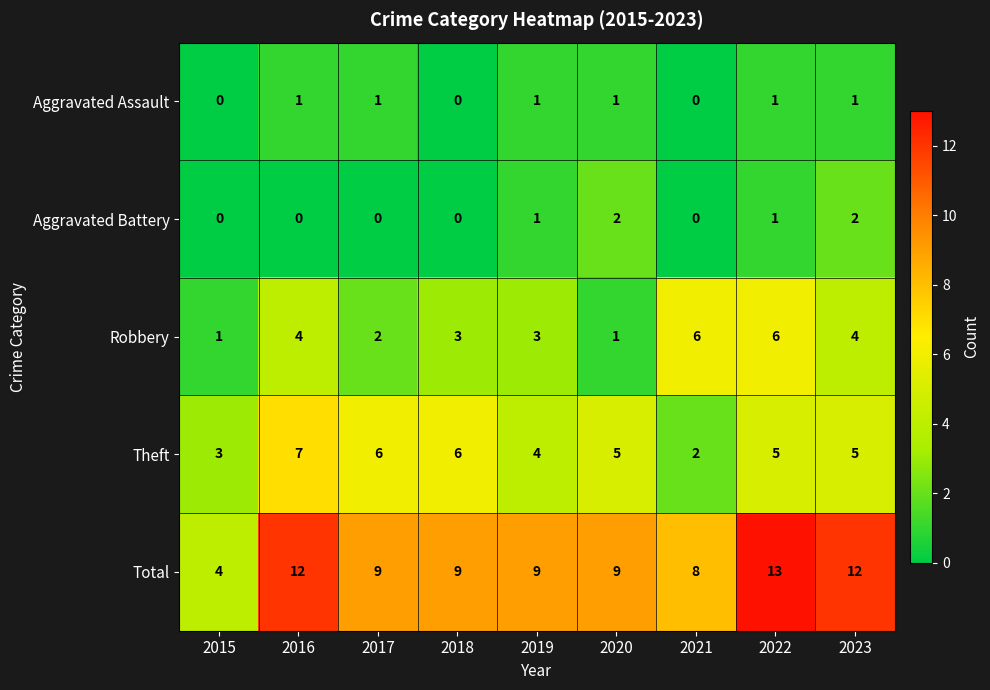

True or false: Aggravated Assault has a value of -1 at 2021.

False